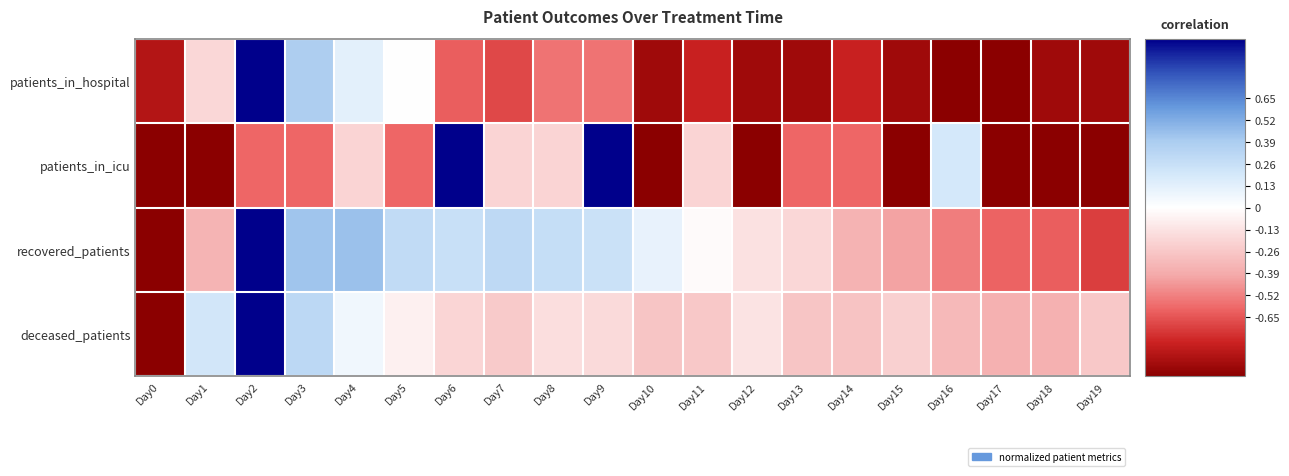

What is the total value across all series at Day17?

-3.0